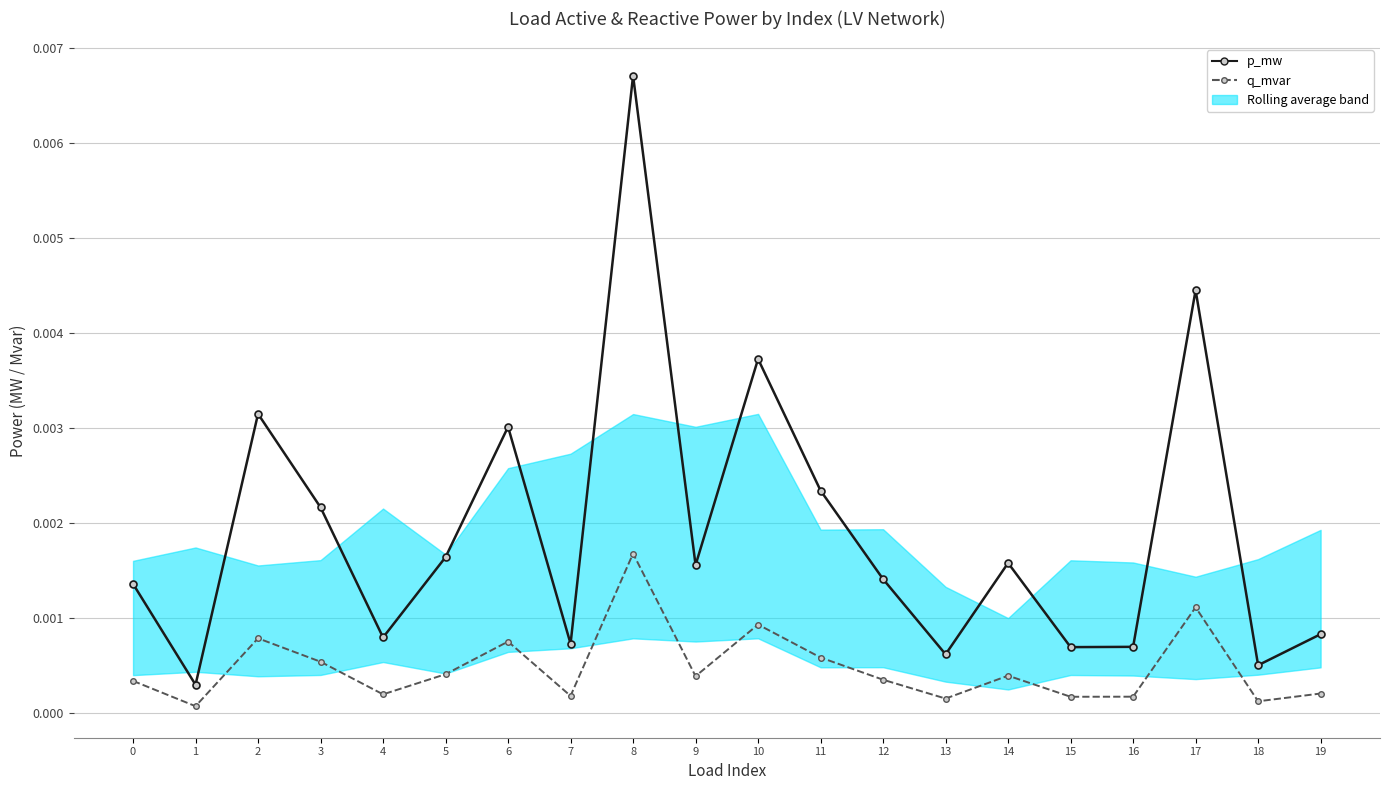

How many interior local valleys does the p_mw series have?

7